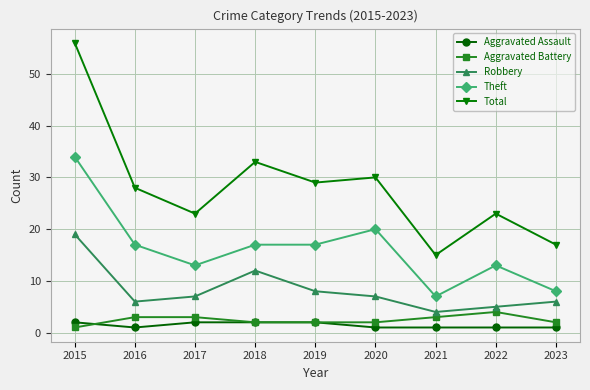

What is the sum of the Aggravated Battery values at 2017 and 2021?

6